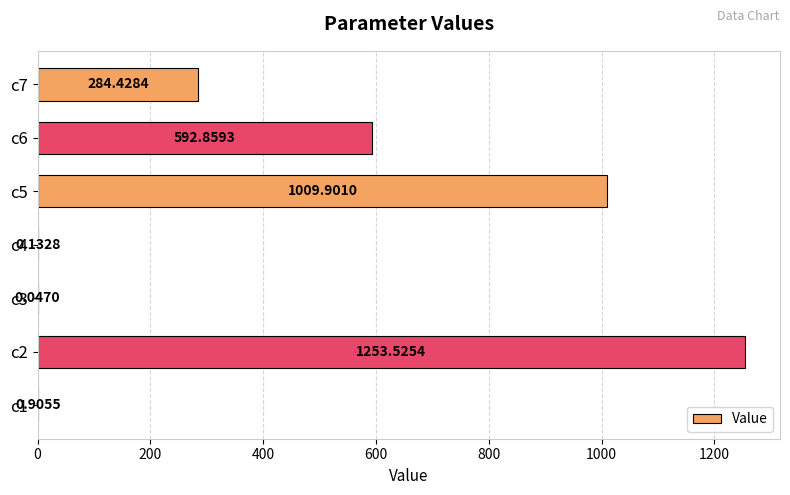

What is the sum of all values?

3141.8